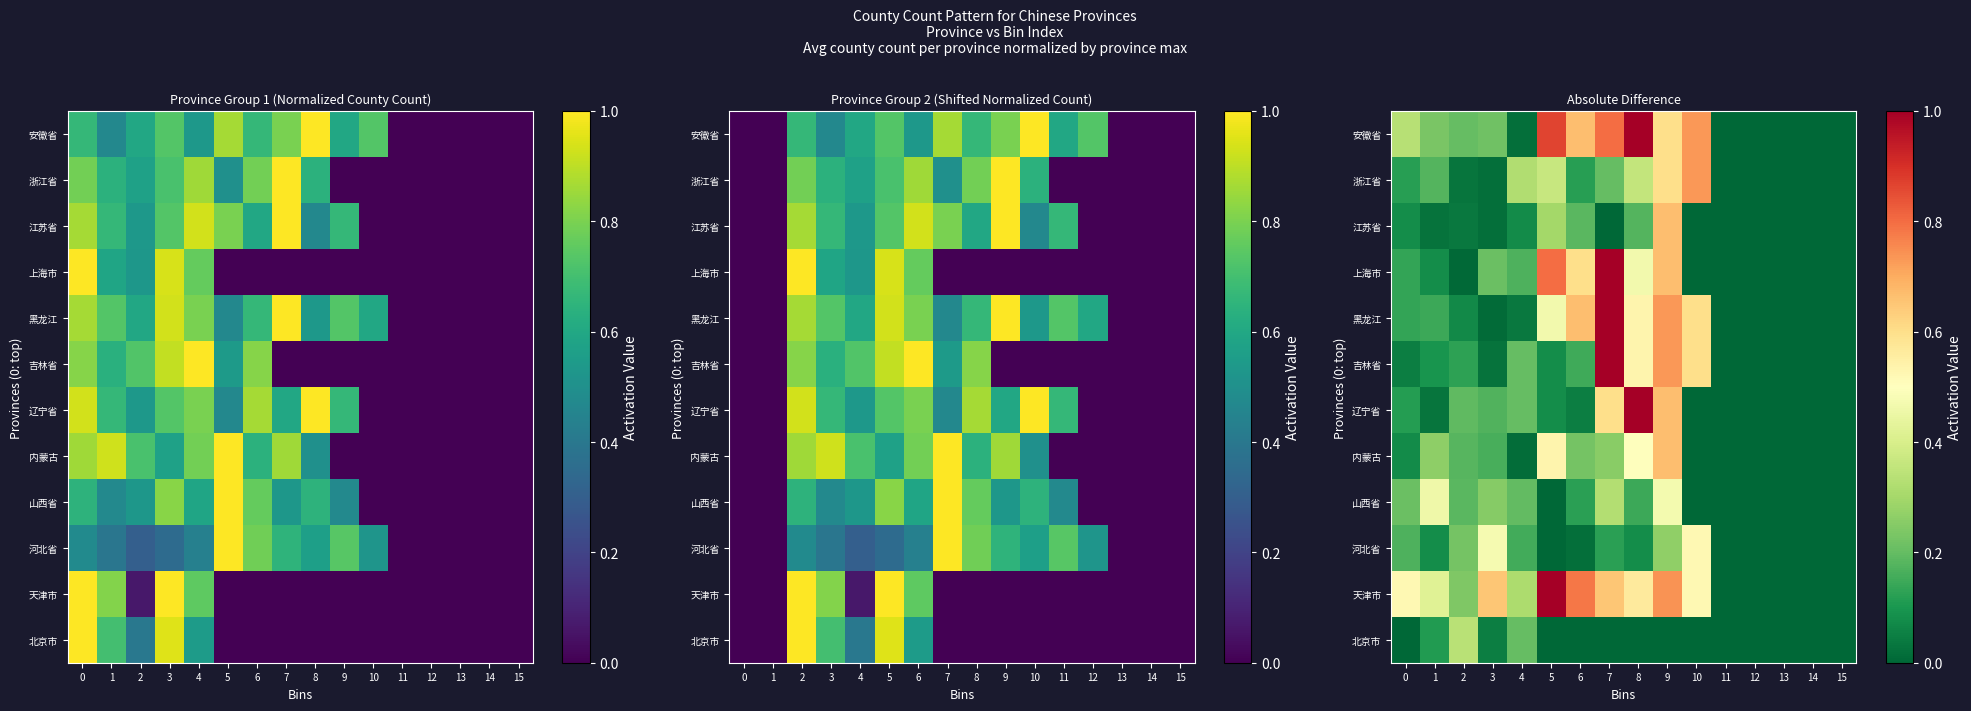

How many data points does each series have?

16